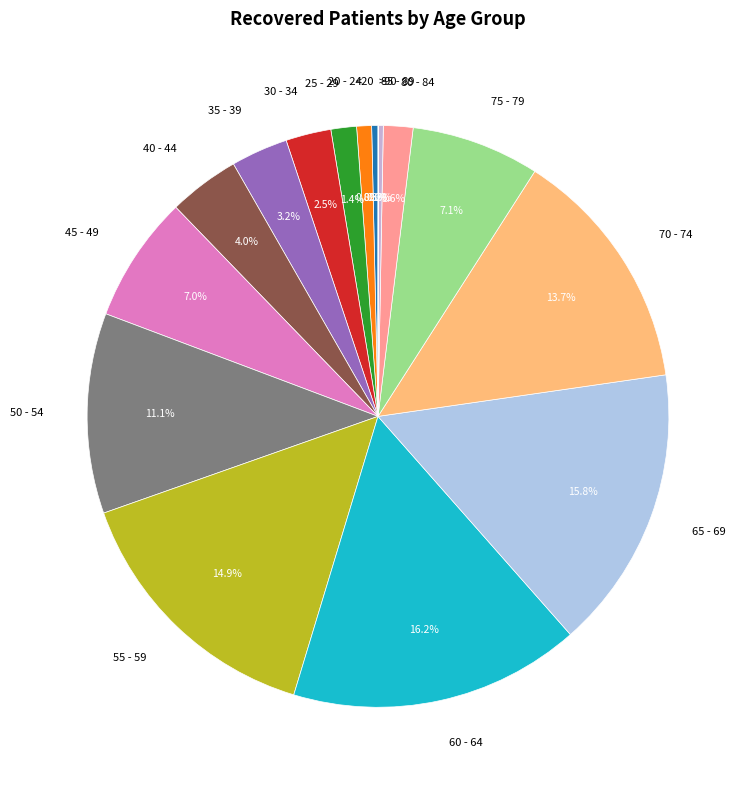

True or false: 65 - 69 accounts for 5% of the total.

False